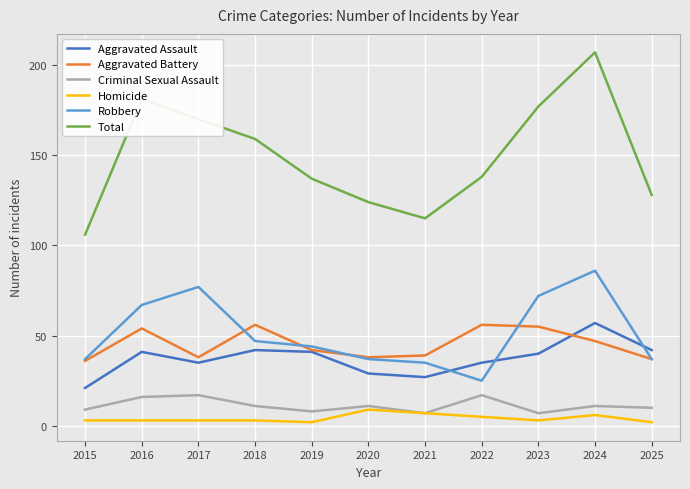

What is the minimum value for Homicide?

2